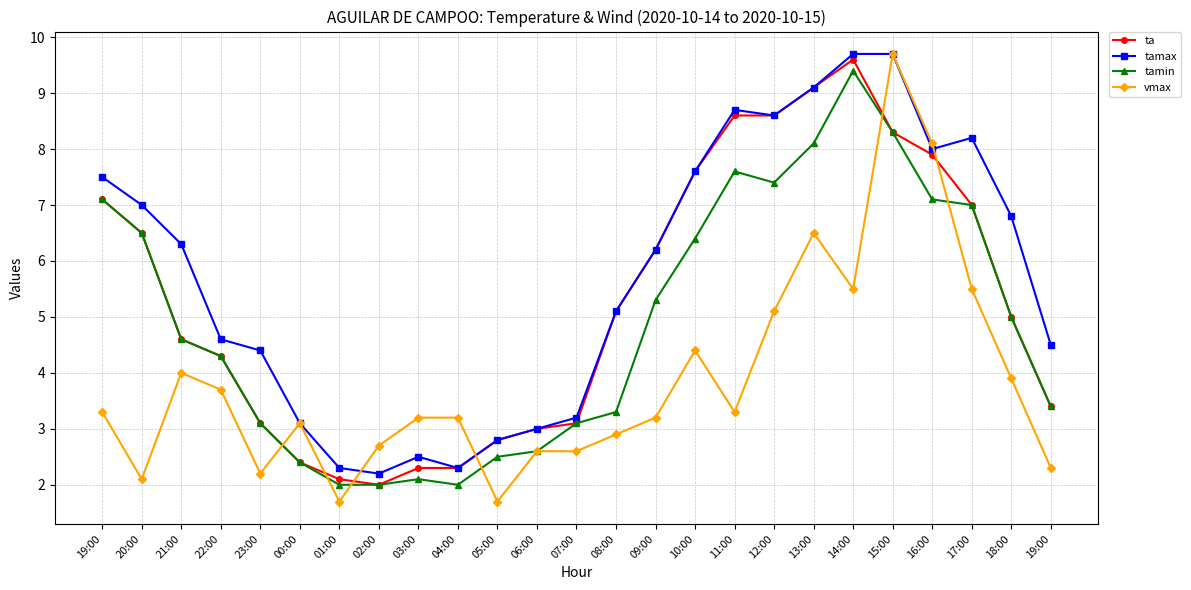

At how many categories does at least one series exceed 9?

3